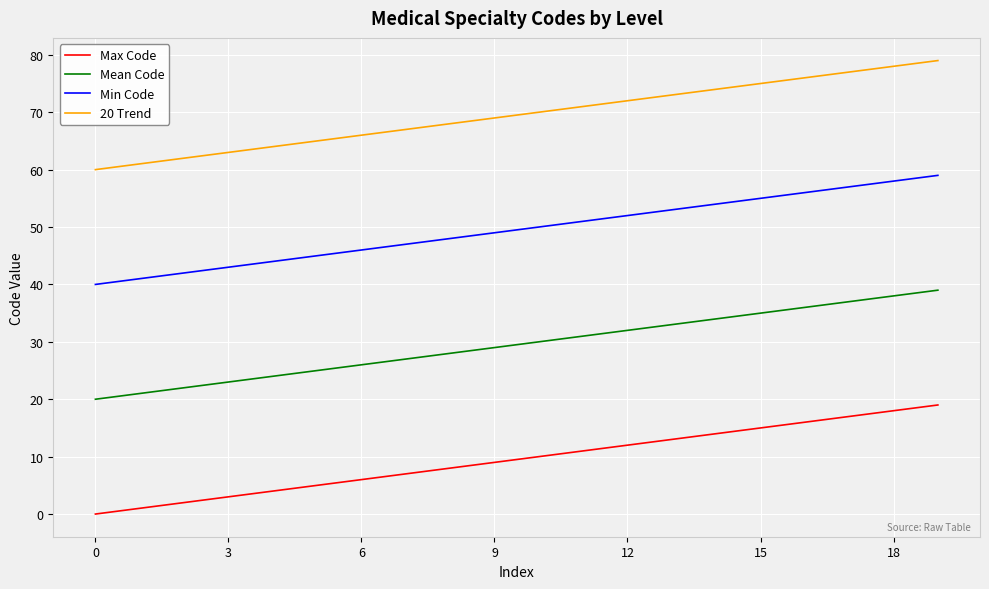

List the series in order of their overall mean, lowest first.

Max Code, Mean Code, Min Code, 20 Trend